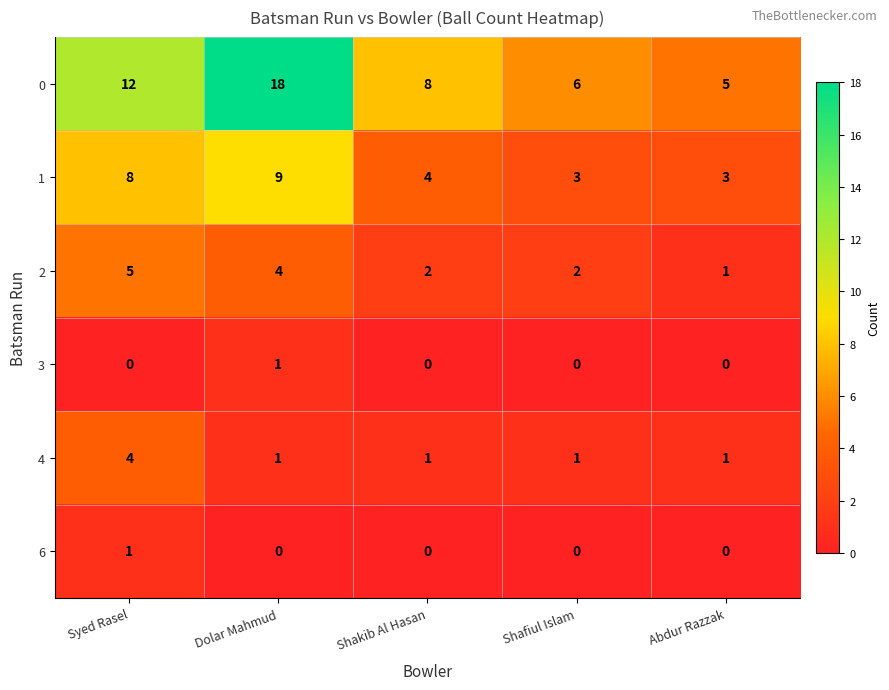

At which category does the chart reach its peak across all series?

Dolar Mahmud